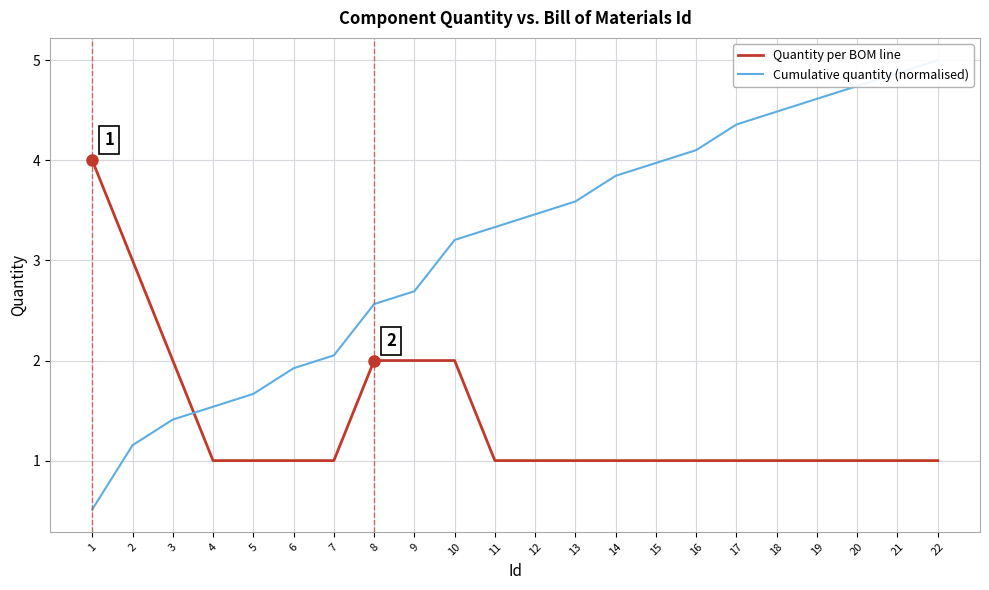

Where does the Cumulative quantity (normalised) series first go above 3?

10